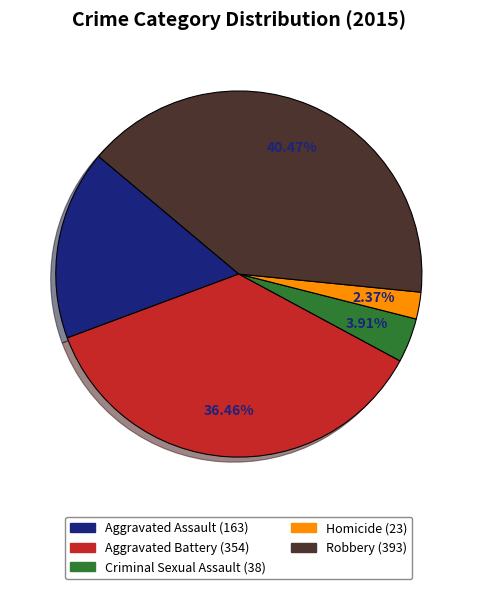

What percentage is the Homicide slice, to the nearest percent?

2%